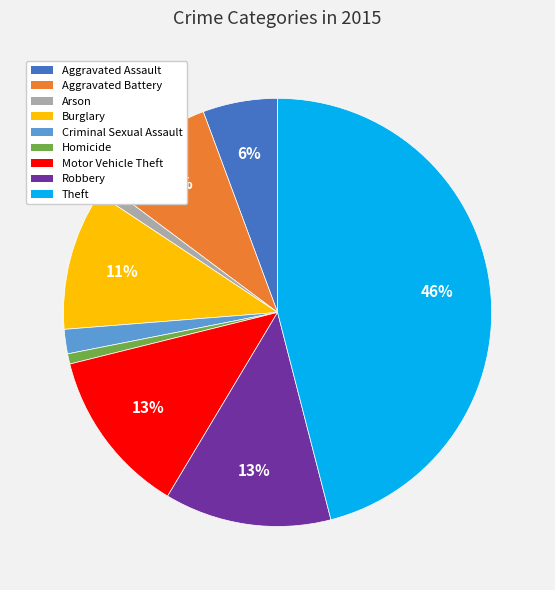

How many segments does this pie chart have?

9